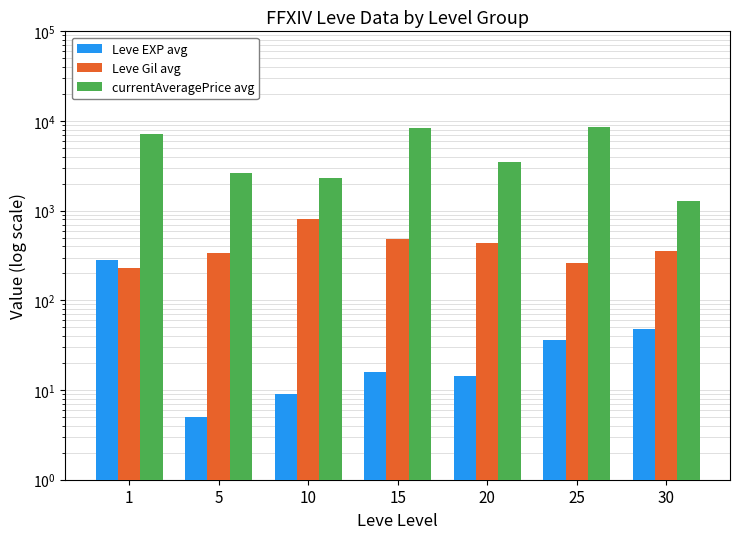

Is the value of currentAveragePrice avg at 30 greater than the value of Leve EXP avg at 20?

Yes